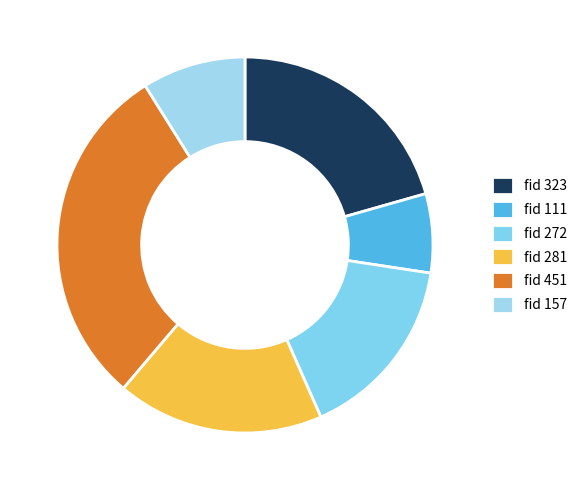

Is there any slice that represents more than half of the pie?

No